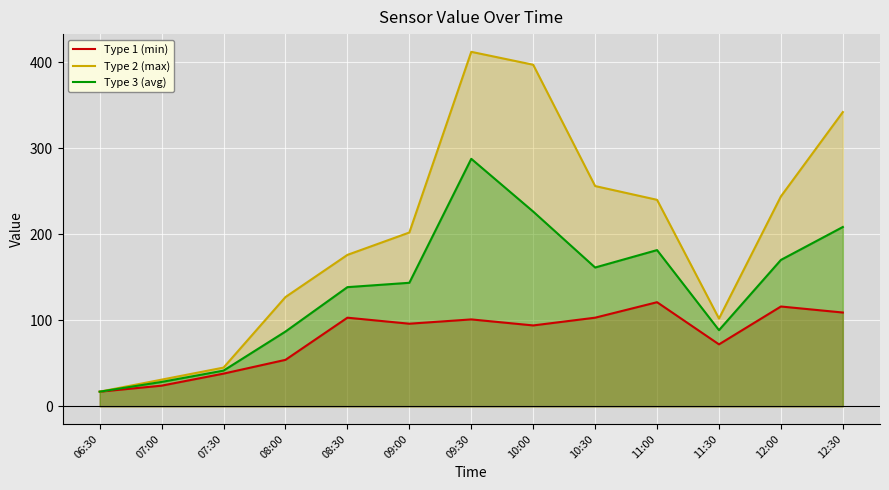

What is the value of the Type 3 (avg) point at the 13th from the left?

208.4